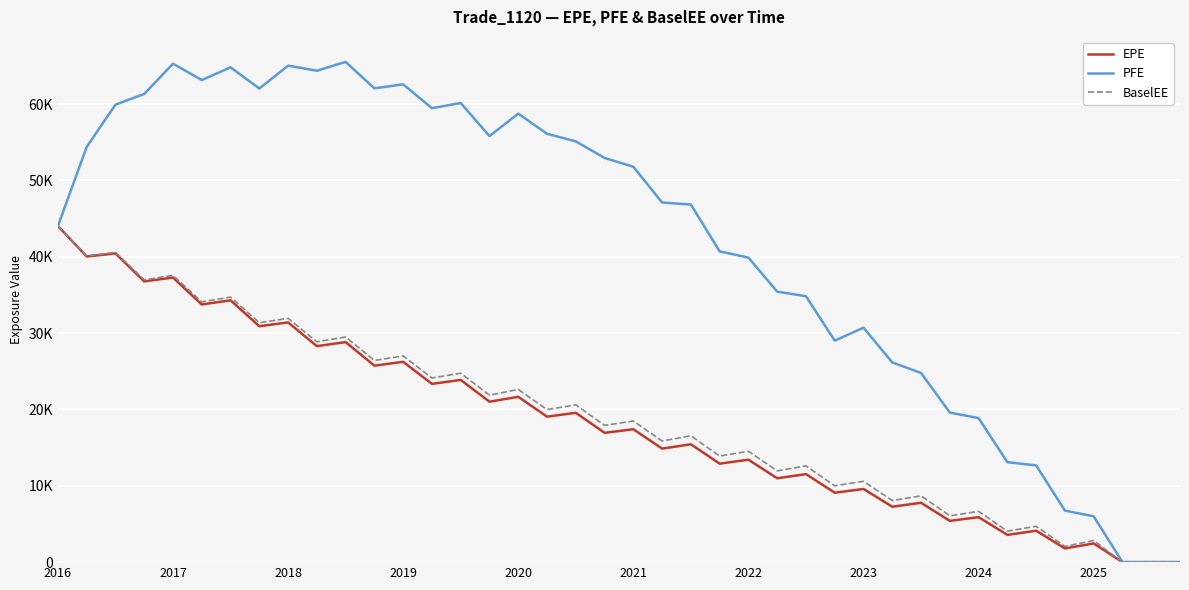

What are all the series names shown in the legend?

EPE, PFE, BaselEE